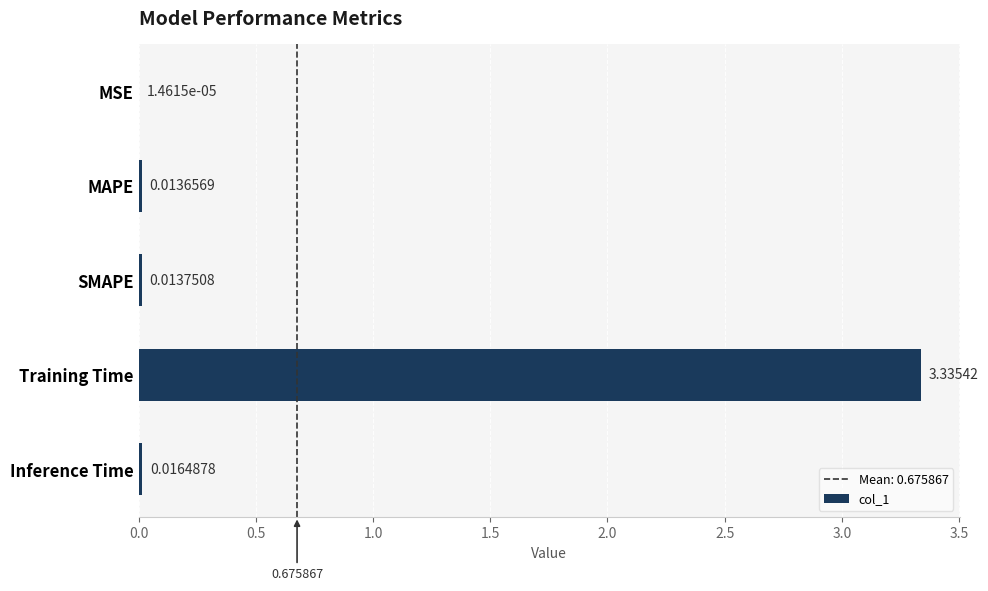

Which label corresponds to the largest value in the chart?

Training Time